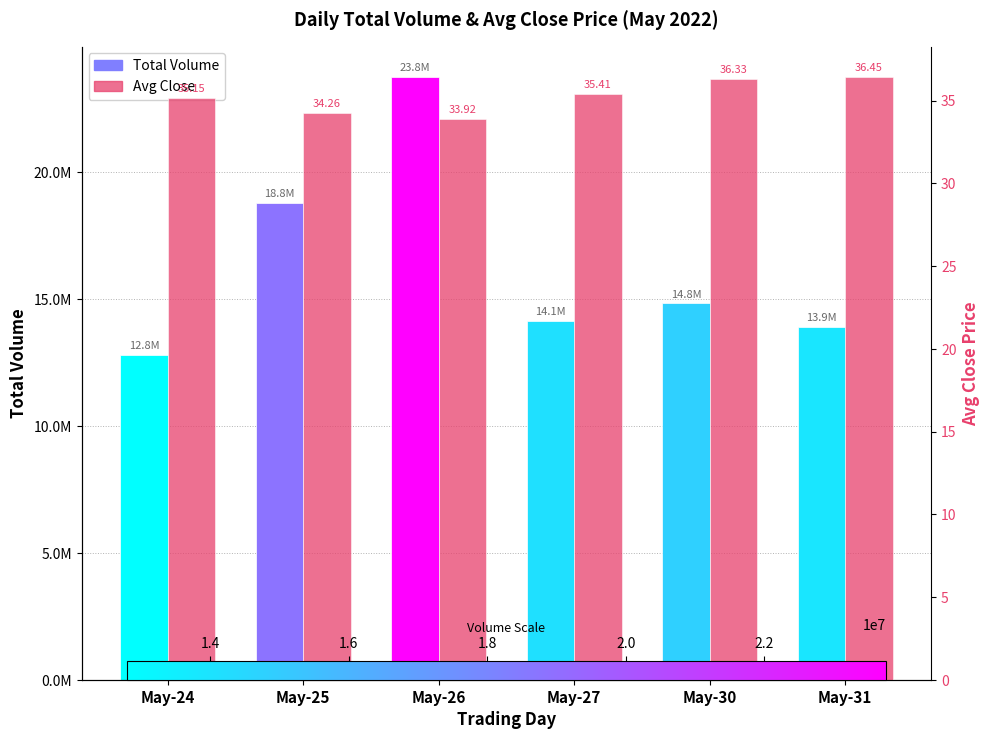

At which label does Total Volume reach its minimum?

May-24